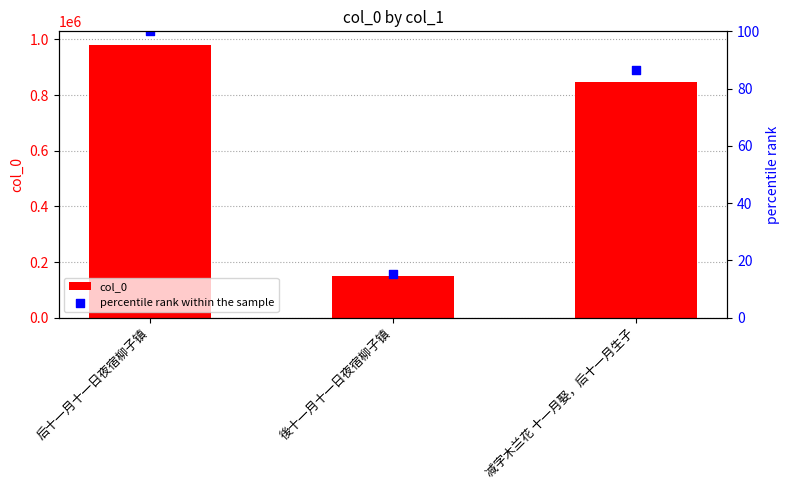

Is the value of percentile rank within the sample at 后十一月十一日夜宿柳子镇 greater than the value of col_0 at 减字木兰花 十一月娶，后十一月生子?

No